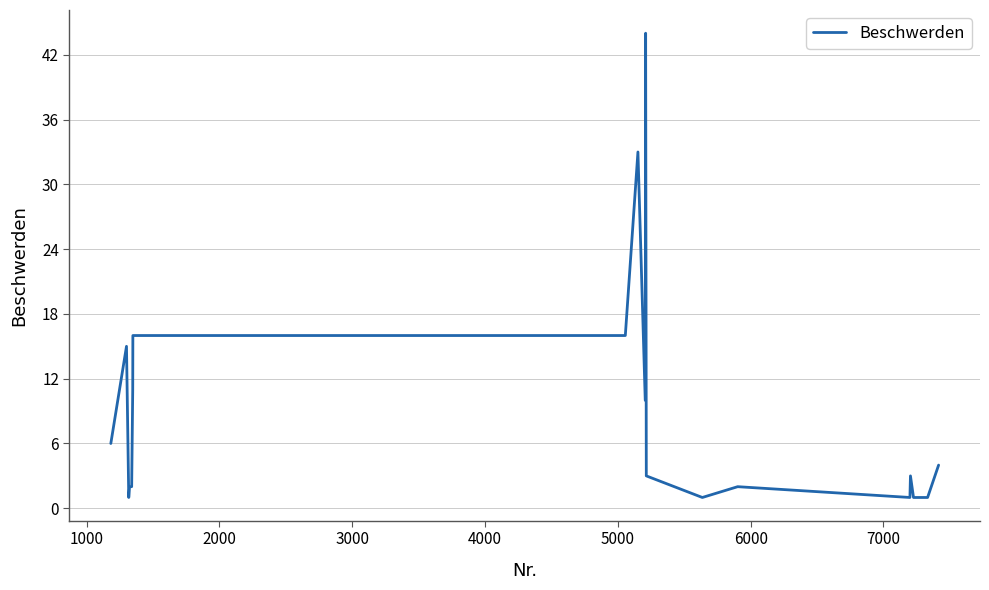

What is the greatest value displayed?

44